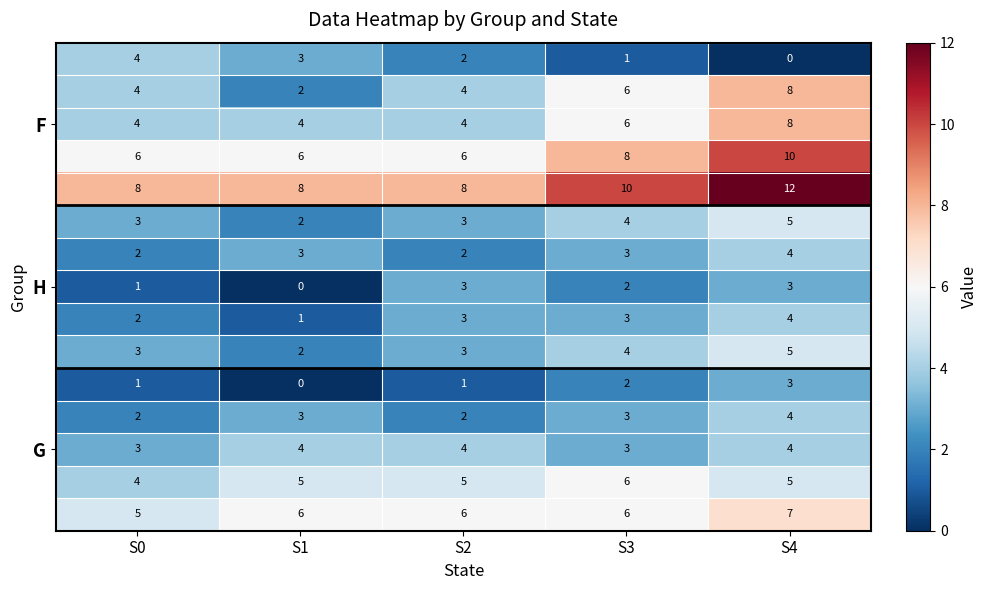

At which category is the sum across all series the highest?

S4